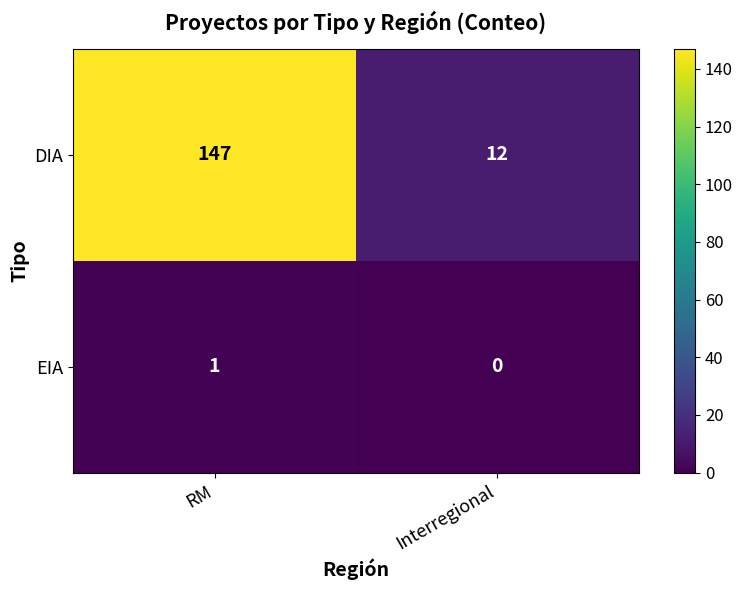

What is the spread (max minus min) of values at RM?

146